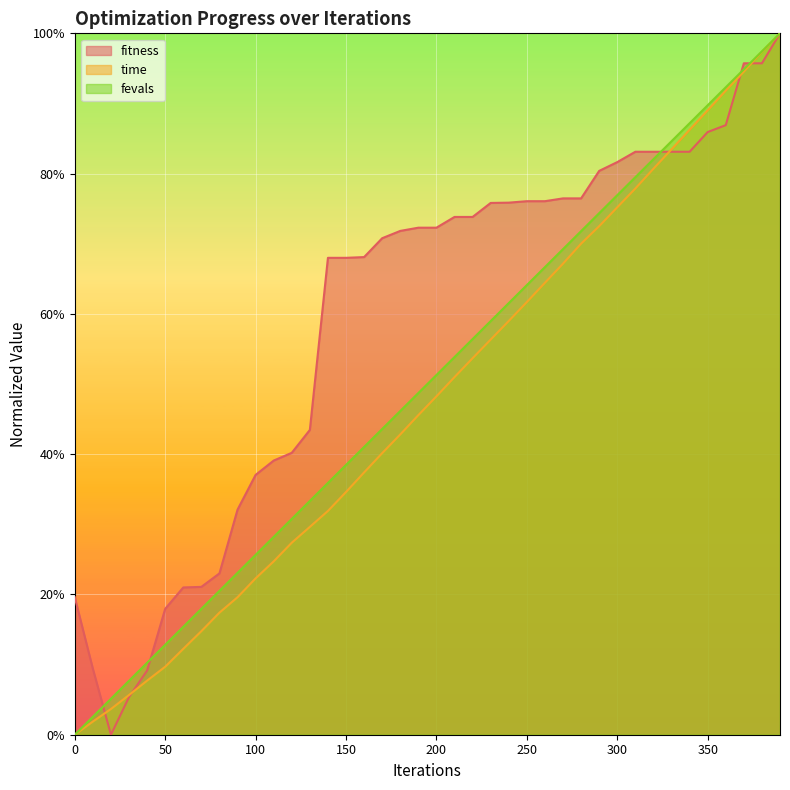

Which series has the widest spread of values?

fitness